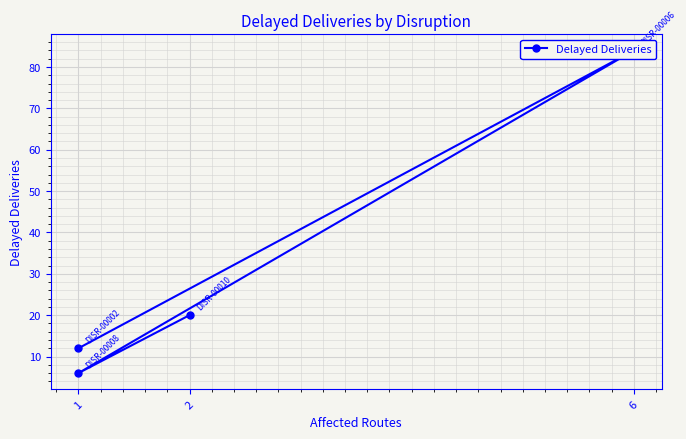

What is the difference between the maximum and second lowest values?

72